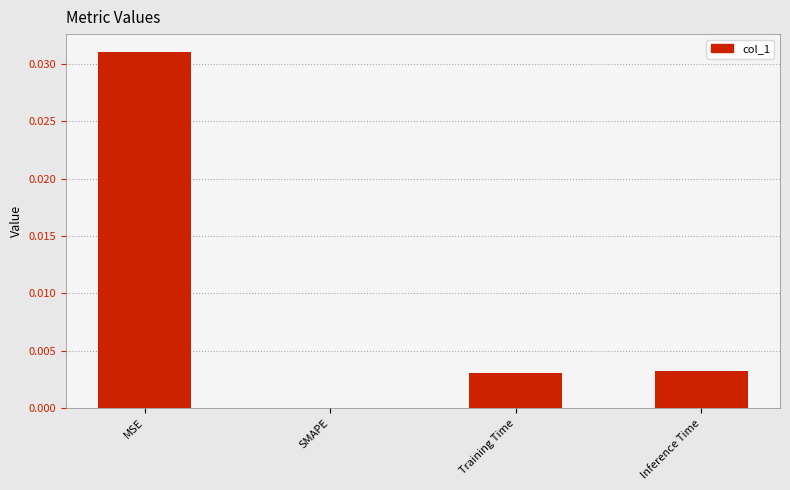

Which has a higher value, Training Time or MSE?

MSE